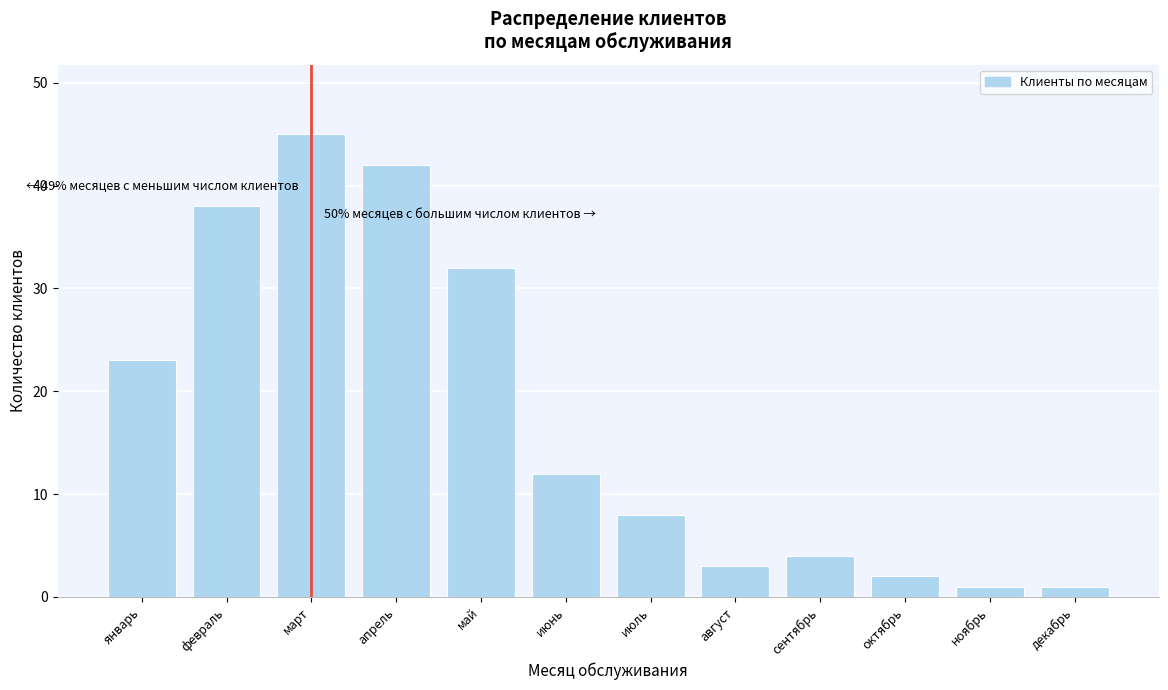

Reading left to right, transcribe all the data shown in this chart.

23	38	45	42	32	12	8	3	4	2	1	1